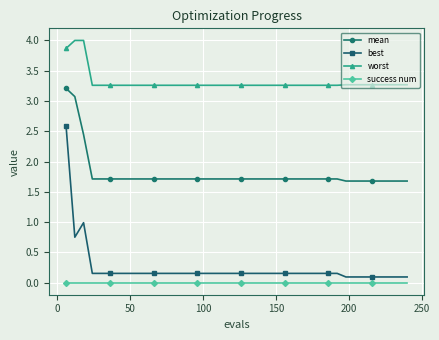

What is the difference between the maximum and second lowest values in the mean series?

1.5